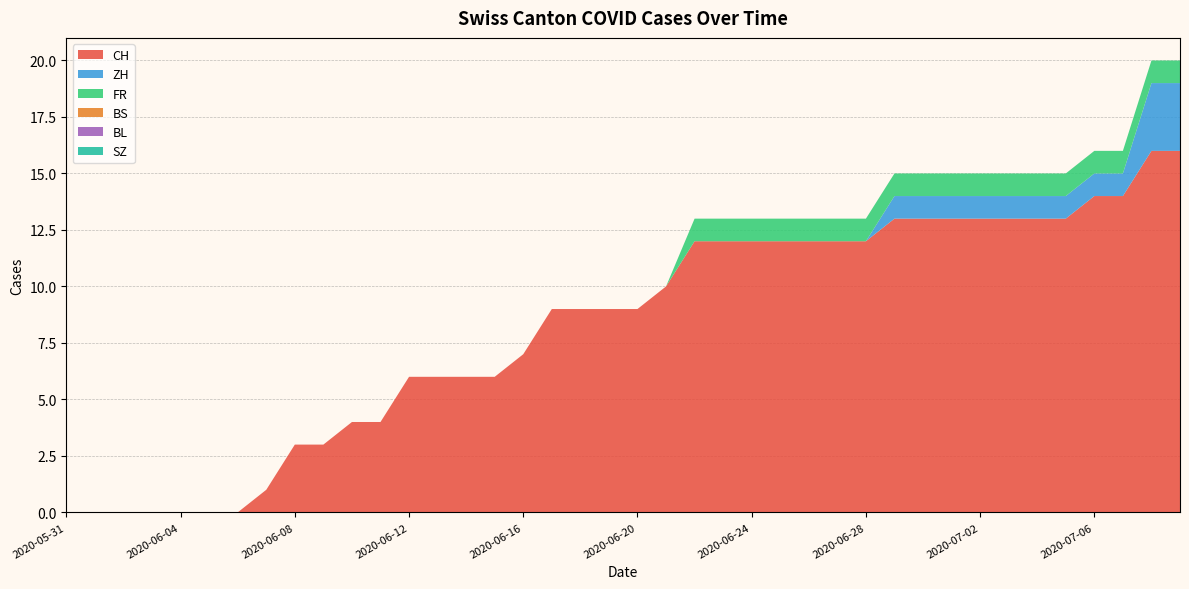

Reading left to right, extract all data points from this chart.

CH: 2020-05-31=0	2020-06-01=0	2020-06-02=0	2020-06-03=0	2020-06-04=0	2020-06-05=0	2020-06-06=0	2020-06-07=1	2020-06-08=3	2020-06-09=3	2020-06-10=4	2020-06-11=4	2020-06-12=6	2020-06-13=6	2020-06-14=6	2020-06-15=6	2020-06-16=7	2020-06-17=9	2020-06-18=9	2020-06-19=9	2020-06-20=9	2020-06-21=10	2020-06-22=12	2020-06-23=12	2020-06-24=12	2020-06-25=12	2020-06-26=12	2020-06-27=12	2020-06-28=12	2020-06-29=13	2020-06-30=13	2020-07-01=13	2020-07-02=13	2020-07-03=13	2020-07-04=13	2020-07-05=13	2020-07-06=14	2020-07-07=14	2020-07-08=16	2020-07-09=16
ZH: 2020-05-31=0	2020-06-01=0	2020-06-02=0	2020-06-03=0	2020-06-04=0	2020-06-05=0	2020-06-06=0	2020-06-07=0	2020-06-08=0	2020-06-09=0	2020-06-10=0	2020-06-11=0	2020-06-12=0	2020-06-13=0	2020-06-14=0	2020-06-15=0	2020-06-16=0	2020-06-17=0	2020-06-18=0	2020-06-19=0	2020-06-20=0	2020-06-21=0	2020-06-22=0	2020-06-23=0	2020-06-24=0	2020-06-25=0	2020-06-26=0	2020-06-27=0	2020-06-28=0	2020-06-29=1	2020-06-30=1	2020-07-01=1	2020-07-02=1	2020-07-03=1	2020-07-04=1	2020-07-05=1	2020-07-06=1	2020-07-07=1	2020-07-08=3	2020-07-09=3
FR: 2020-05-31=0	2020-06-01=0	2020-06-02=0	2020-06-03=0	2020-06-04=0	2020-06-05=0	2020-06-06=0	2020-06-07=0	2020-06-08=0	2020-06-09=0	2020-06-10=0	2020-06-11=0	2020-06-12=0	2020-06-13=0	2020-06-14=0	2020-06-15=0	2020-06-16=0	2020-06-17=0	2020-06-18=0	2020-06-19=0	2020-06-20=0	2020-06-21=0	2020-06-22=1	2020-06-23=1	2020-06-24=1	2020-06-25=1	2020-06-26=1	2020-06-27=1	2020-06-28=1	2020-06-29=1	2020-06-30=1	2020-07-01=1	2020-07-02=1	2020-07-03=1	2020-07-04=1	2020-07-05=1	2020-07-06=1	2020-07-07=1	2020-07-08=1	2020-07-09=1
BS: 2020-05-31=0	2020-06-01=0	2020-06-02=0	2020-06-03=0	2020-06-04=0	2020-06-05=0	2020-06-06=0	2020-06-07=0	2020-06-08=0	2020-06-09=0	2020-06-10=0	2020-06-11=0	2020-06-12=0	2020-06-13=0	2020-06-14=0	2020-06-15=0	2020-06-16=0	2020-06-17=0	2020-06-18=0	2020-06-19=0	2020-06-20=0	2020-06-21=0	2020-06-22=0	2020-06-23=0	2020-06-24=0	2020-06-25=0	2020-06-26=0	2020-06-27=0	2020-06-28=0	2020-06-29=0	2020-06-30=0	2020-07-01=0	2020-07-02=0	2020-07-03=0	2020-07-04=0	2020-07-05=0	2020-07-06=0	2020-07-07=0	2020-07-08=0	2020-07-09=0
BL: 2020-05-31=0	2020-06-01=0	2020-06-02=0	2020-06-03=0	2020-06-04=0	2020-06-05=0	2020-06-06=0	2020-06-07=0	2020-06-08=0	2020-06-09=0	2020-06-10=0	2020-06-11=0	2020-06-12=0	2020-06-13=0	2020-06-14=0	2020-06-15=0	2020-06-16=0	2020-06-17=0	2020-06-18=0	2020-06-19=0	2020-06-20=0	2020-06-21=0	2020-06-22=0	2020-06-23=0	2020-06-24=0	2020-06-25=0	2020-06-26=0	2020-06-27=0	2020-06-28=0	2020-06-29=0	2020-06-30=0	2020-07-01=0	2020-07-02=0	2020-07-03=0	2020-07-04=0	2020-07-05=0	2020-07-06=0	2020-07-07=0	2020-07-08=0	2020-07-09=0
SZ: 2020-05-31=0	2020-06-01=0	2020-06-02=0	2020-06-03=0	2020-06-04=0	2020-06-05=0	2020-06-06=0	2020-06-07=0	2020-06-08=0	2020-06-09=0	2020-06-10=0	2020-06-11=0	2020-06-12=0	2020-06-13=0	2020-06-14=0	2020-06-15=0	2020-06-16=0	2020-06-17=0	2020-06-18=0	2020-06-19=0	2020-06-20=0	2020-06-21=0	2020-06-22=0	2020-06-23=0	2020-06-24=0	2020-06-25=0	2020-06-26=0	2020-06-27=0	2020-06-28=0	2020-06-29=0	2020-06-30=0	2020-07-01=0	2020-07-02=0	2020-07-03=0	2020-07-04=0	2020-07-05=0	2020-07-06=0	2020-07-07=0	2020-07-08=0	2020-07-09=0